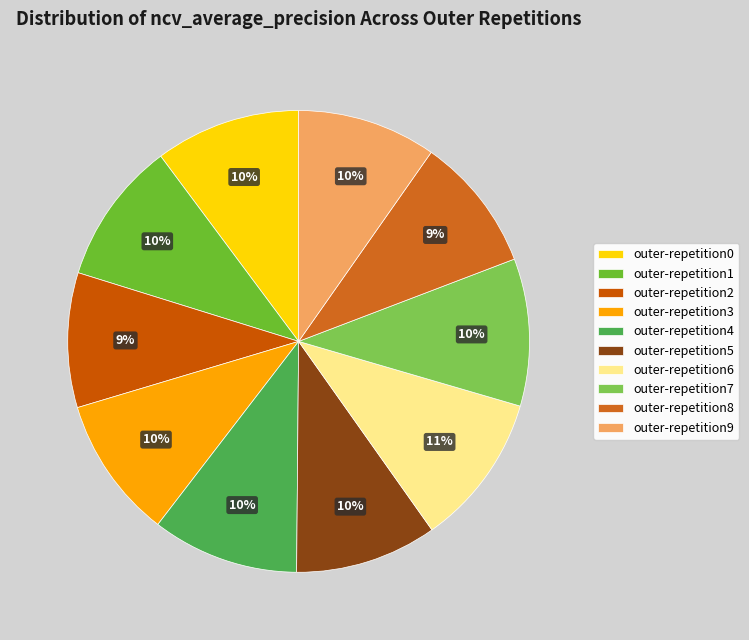

To the nearest percent, what is the average slice percentage?

10%